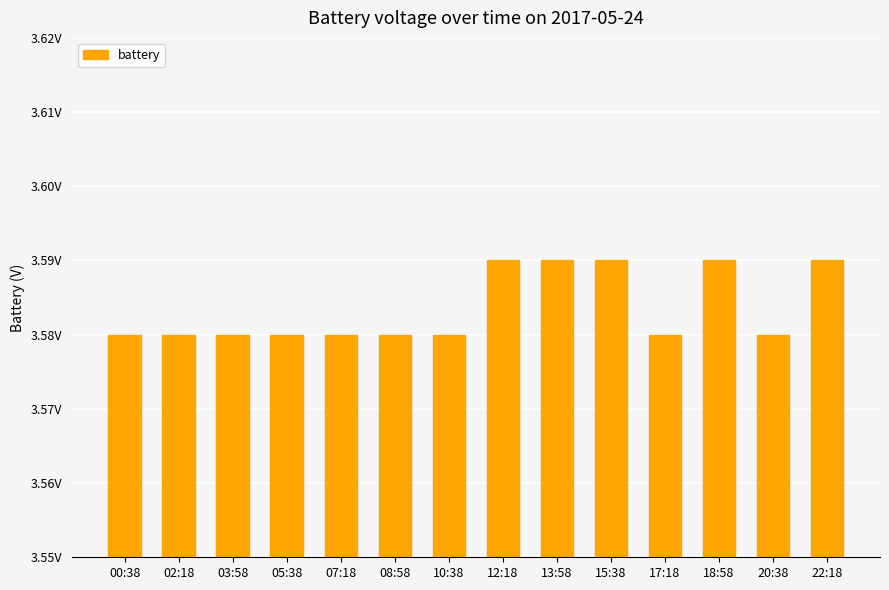

Reading right to left, what are all the values shown in this chart?

3.6	3.6	3.6	3.6	3.6	3.6	3.6	3.6	3.6	3.6	3.6	3.6	3.6	3.6